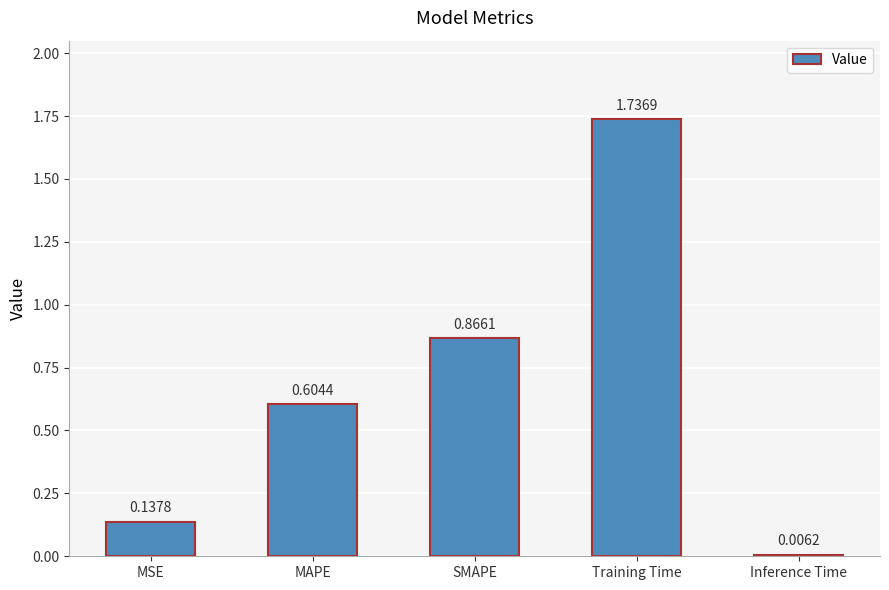

What is the label of the 2nd bar from the left?

MAPE